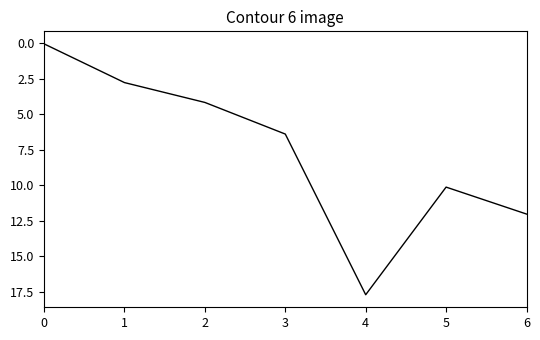

What is the approximate value at 4?

17.7